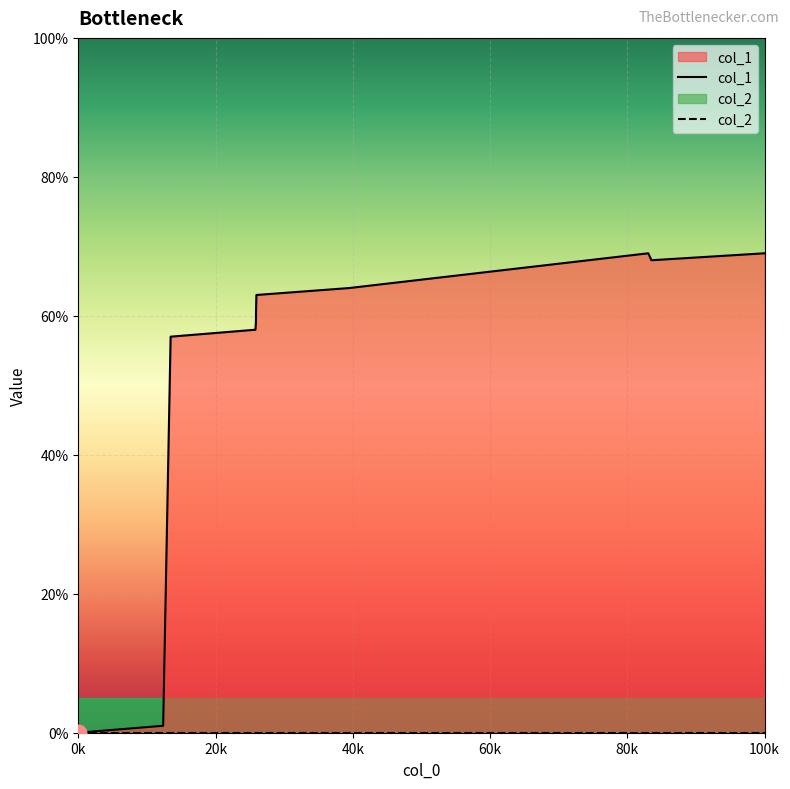

The value of col_1 at 100k is 24. True or false?

False